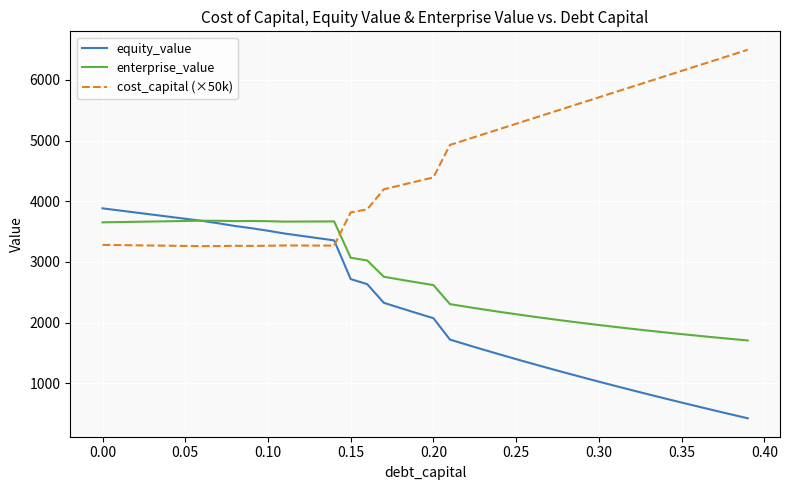

What is the sum of all equity_value values?

88324.4